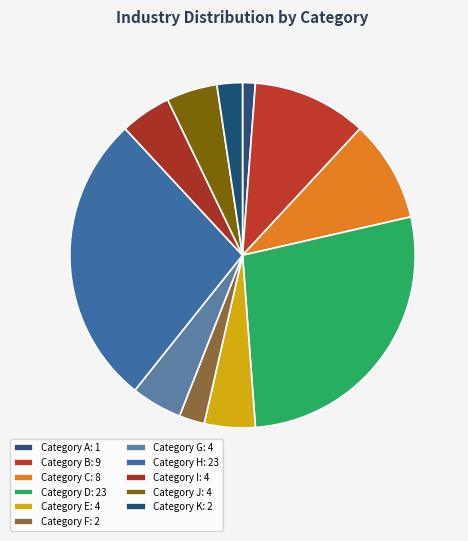

Which category has the smallest portion of the pie?

Category A: 1